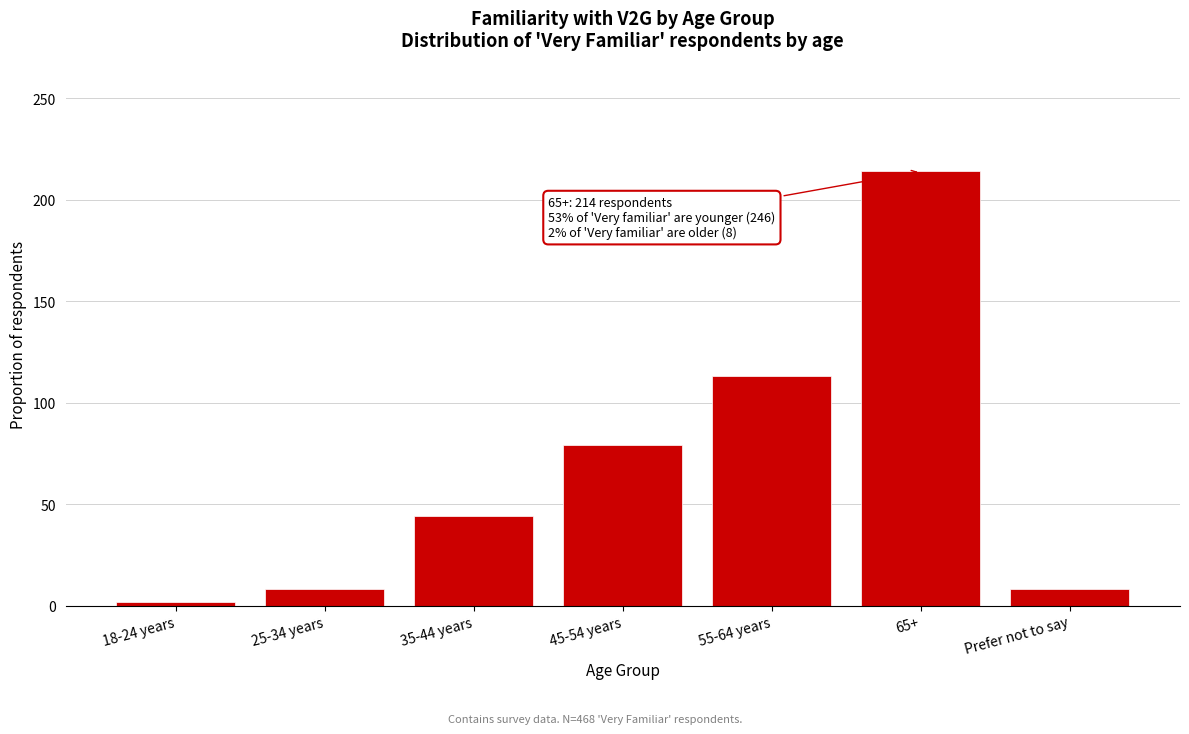

Reading left to right, transcribe all the data shown in this chart.

18-24 years=2	25-34 years=8	35-44 years=44	45-54 years=79	55-64 years=113	65+=214	Prefer not to say=8